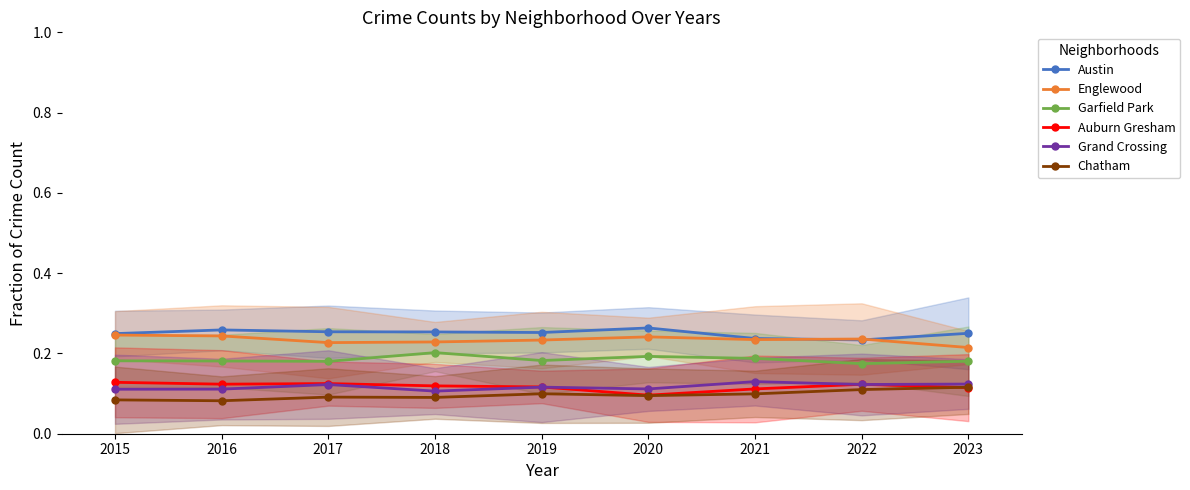

True or false: Garfield Park and Austin intersect in this chart.

False